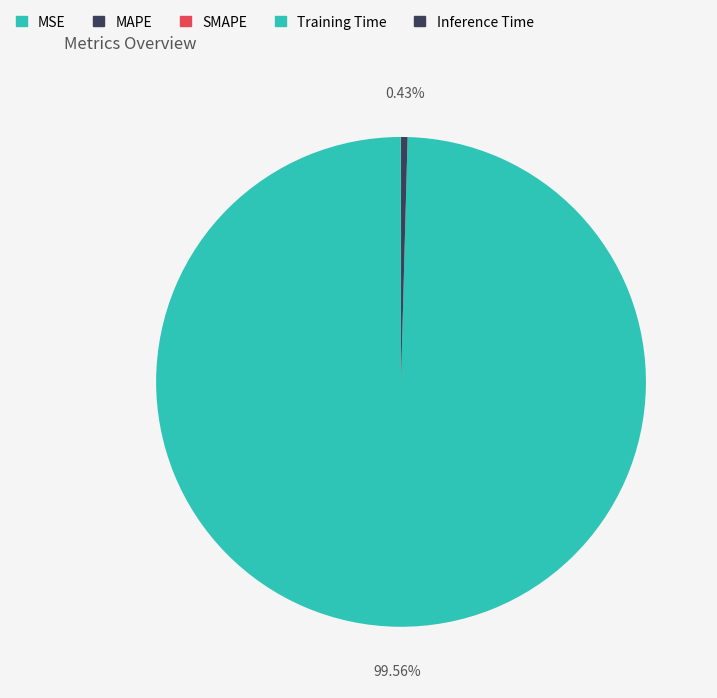

The MSE slice represents 11% of the pie. True or false?

False